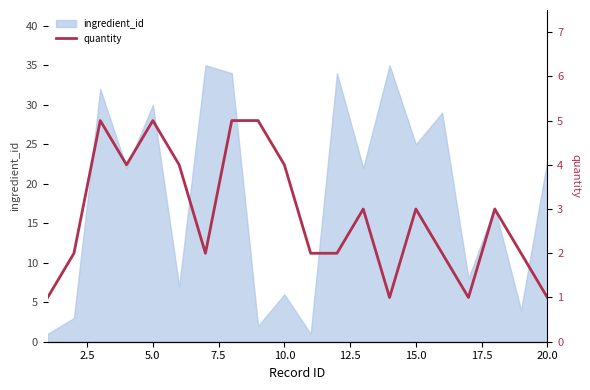

How many lines are shown in the chart?

1